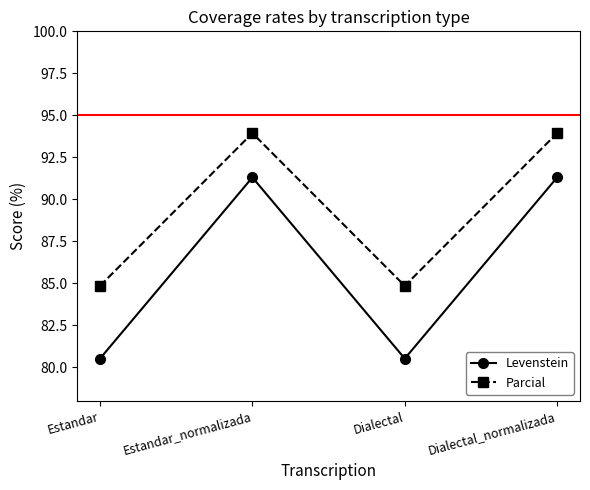

What is the maximum value shown in the chart?

93.9